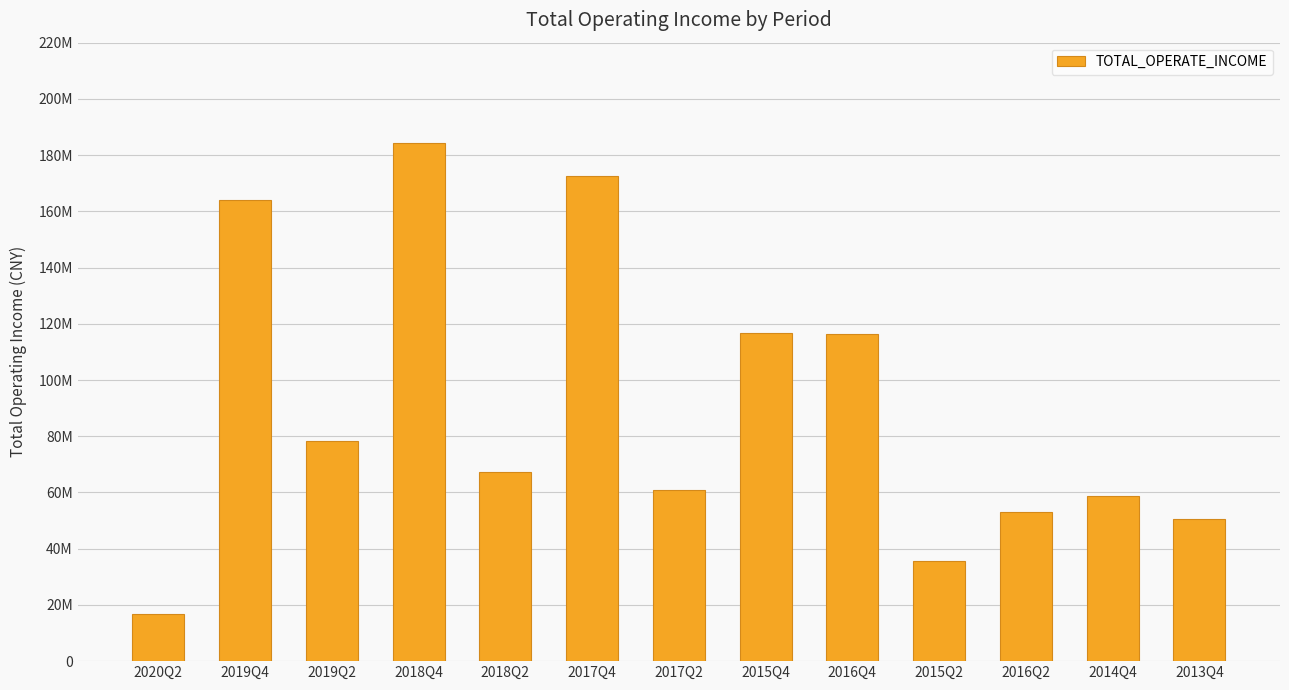

What position from the left is 2017Q2?

7